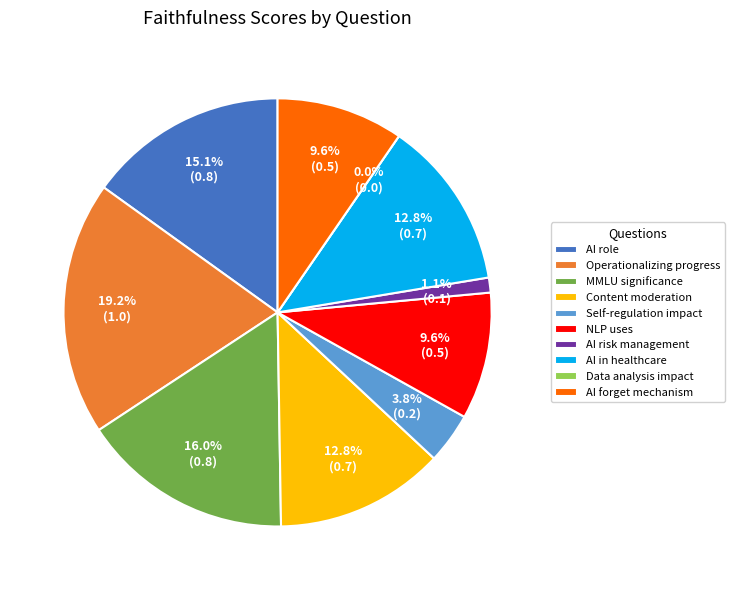

What is the smallest slice in the pie chart?

How does data analysis impact AI